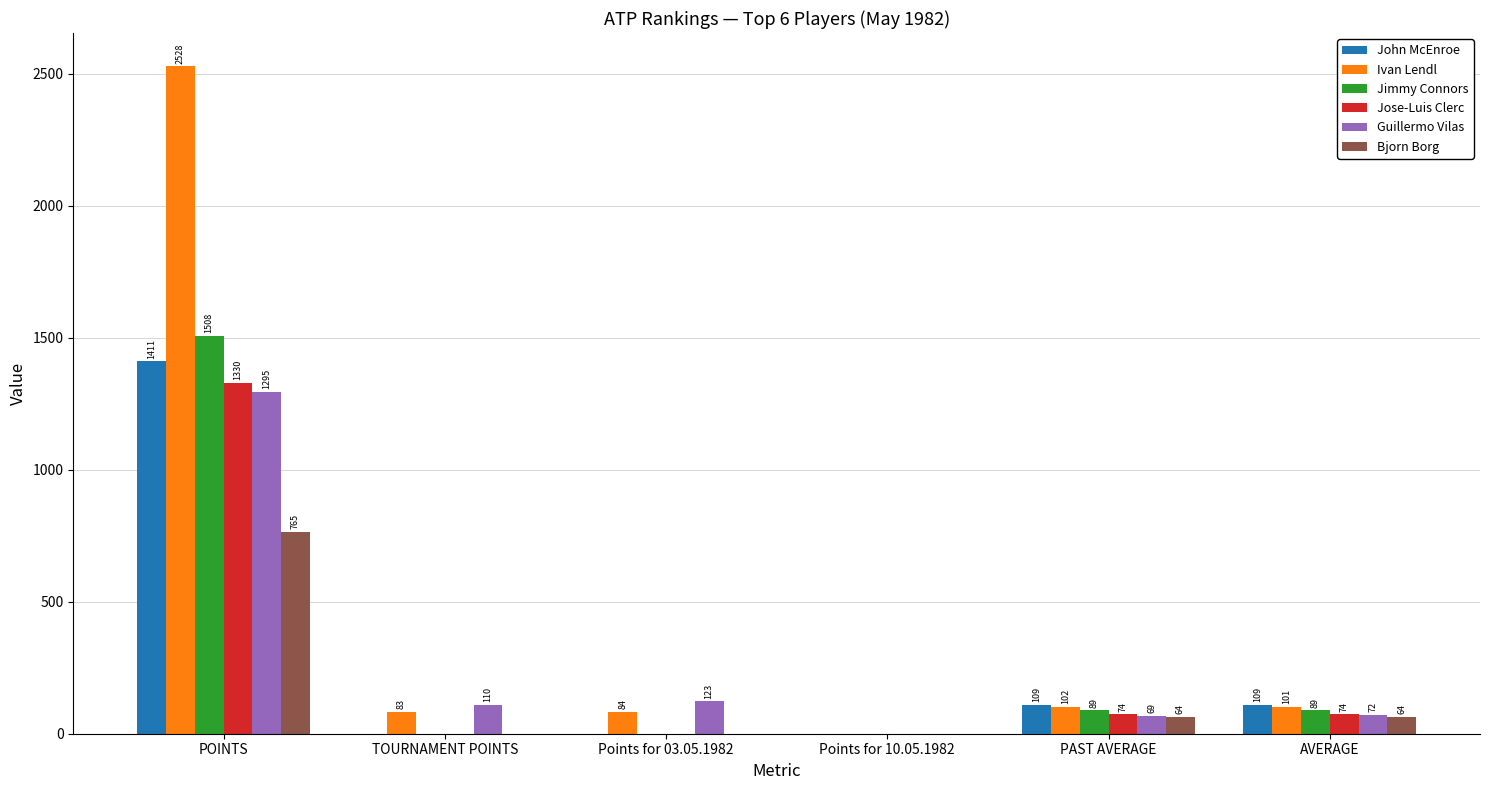

At which category does the chart reach its peak across all series?

POINTS